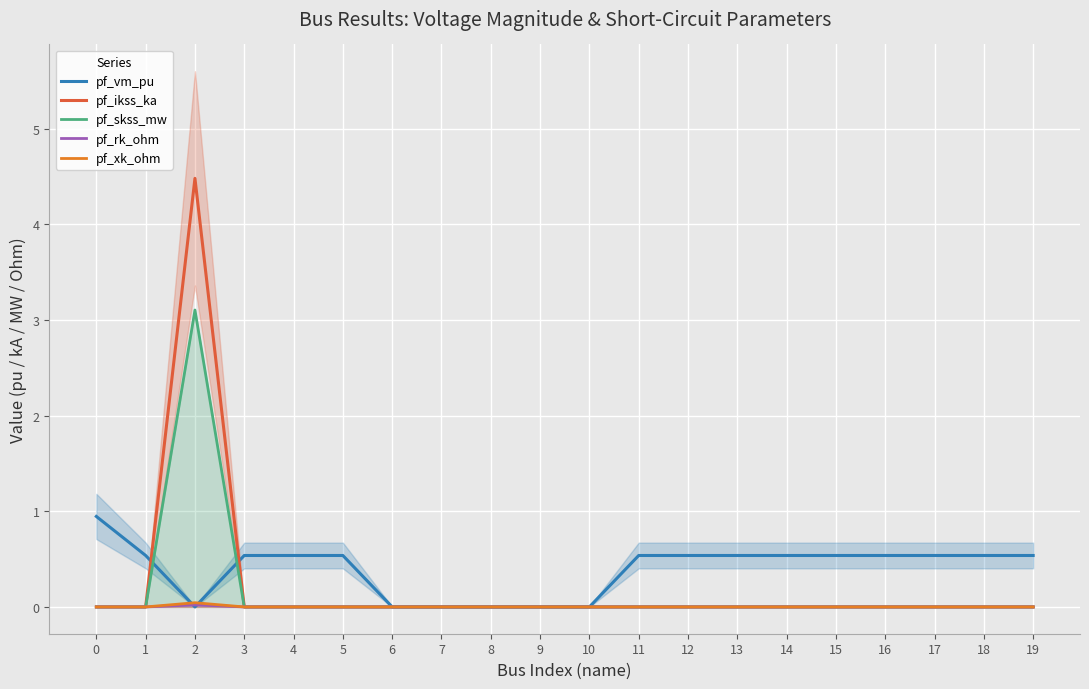

True or false: pf_skss_mw has a value of 1.2 at 6.

False